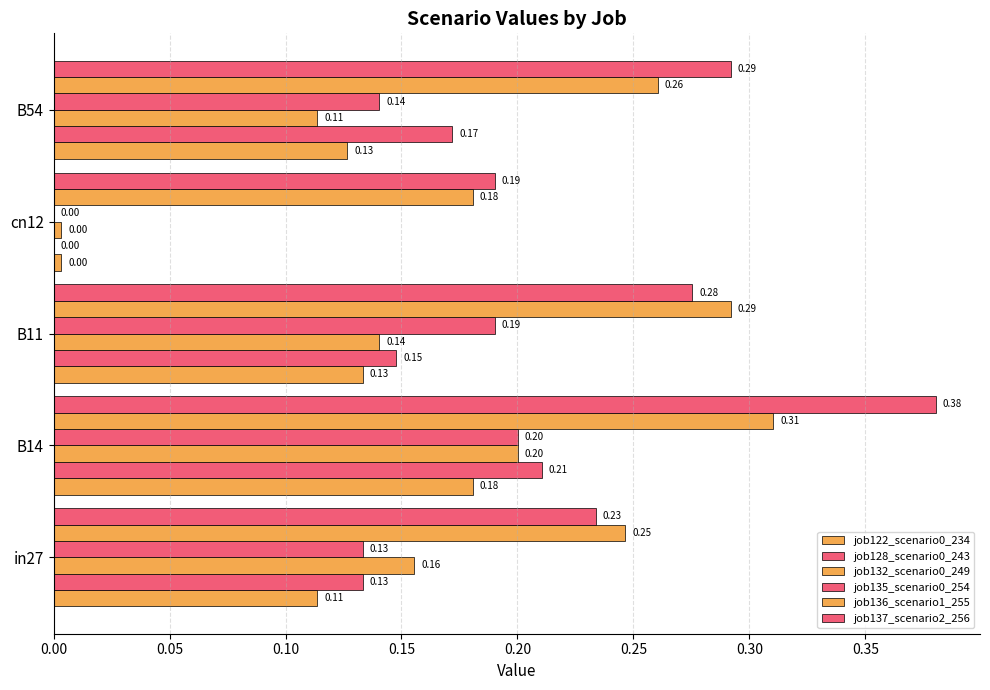

At how many categories does at least one series exceed 0?

5